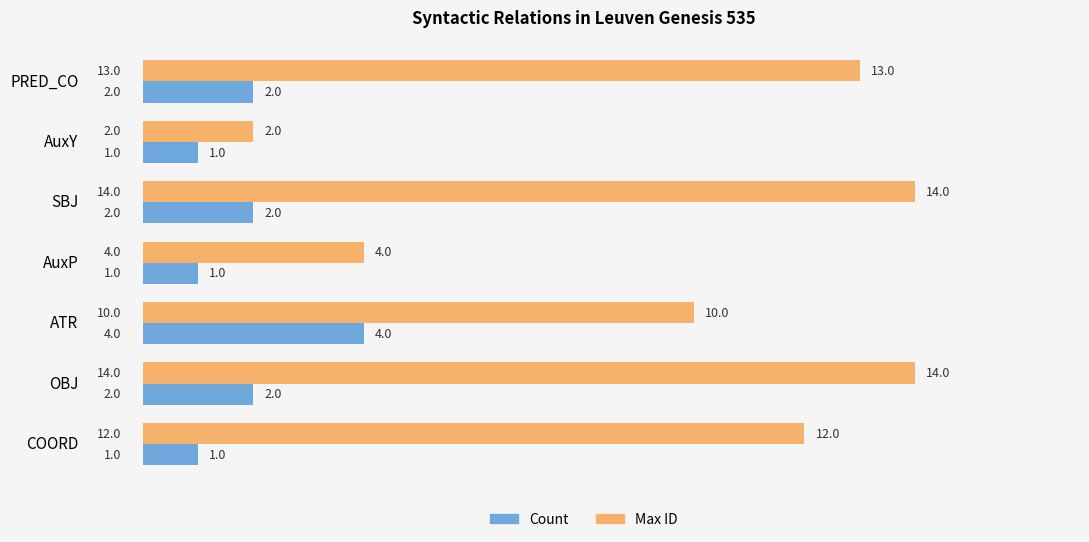

List the series in order of their peak value, lowest first.

Count, Max ID